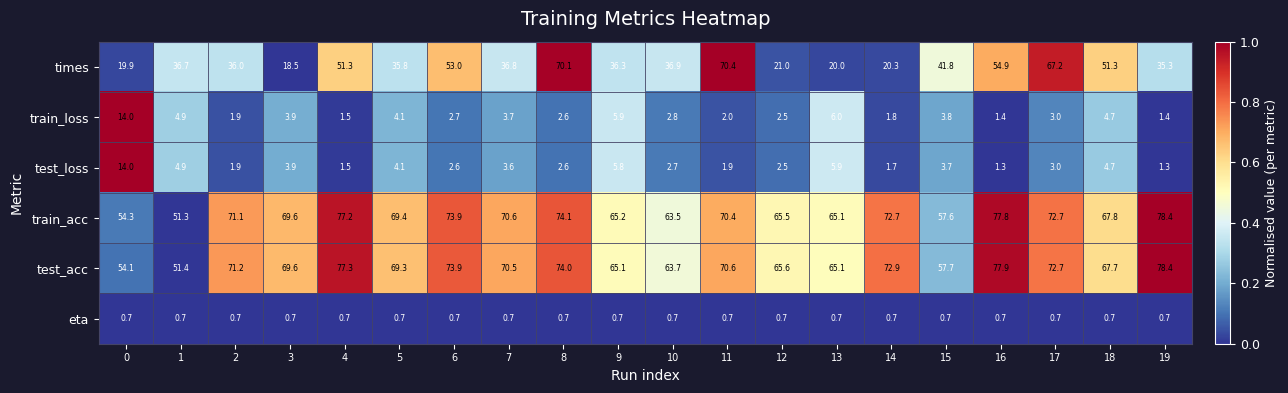

What is the difference between the maximum and second lowest values in the train_acc series?

24.1